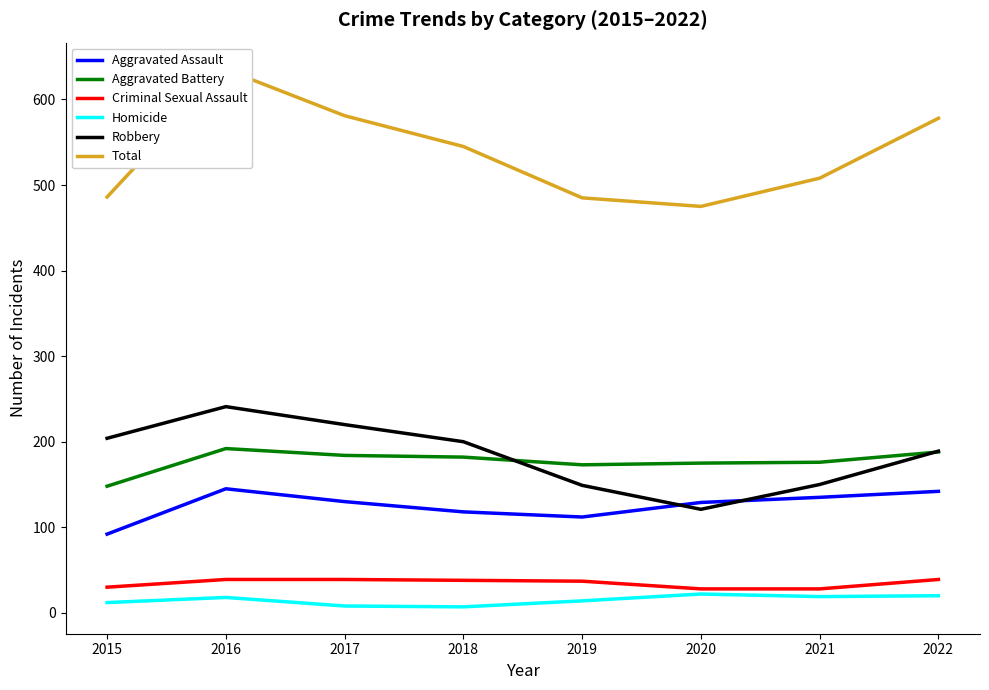

At which category does Aggravated Assault reach its first local valley?

2019